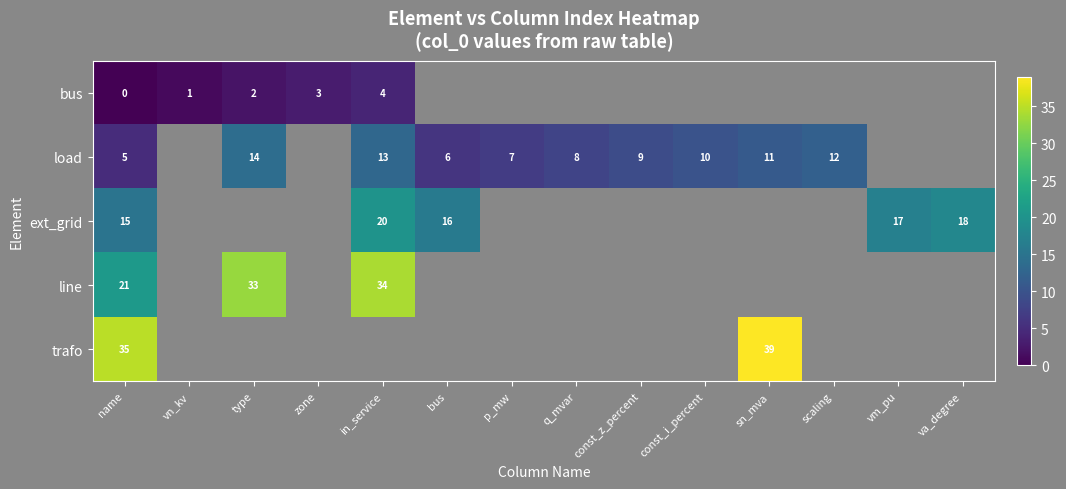

Is it true that row_1 equals 4.0 at sn_mva?

False